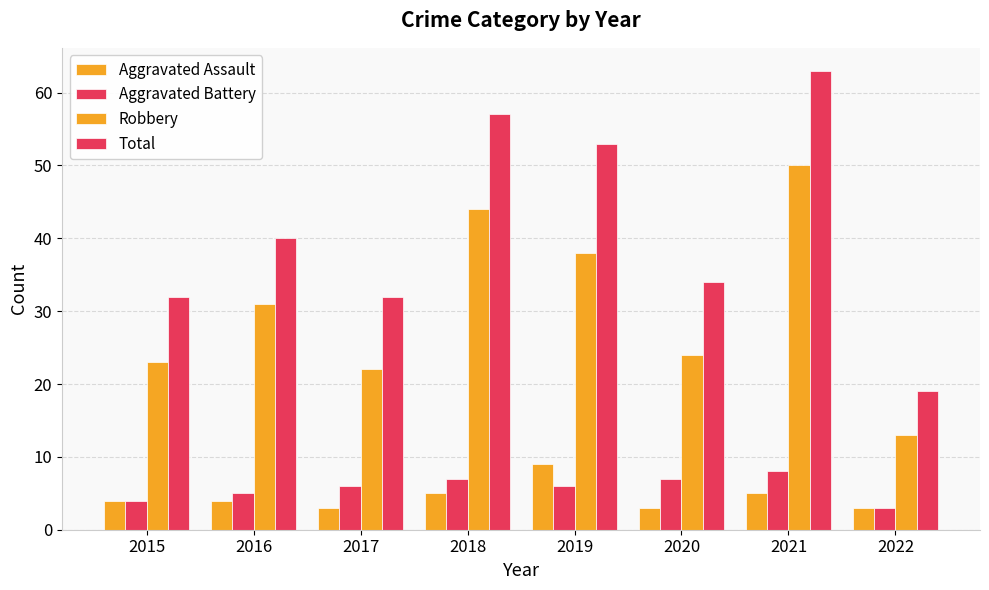

Reading left to right, extract all data points from this chart.

Aggravated Assault: 4	4	3	5	9	3	5	3
Aggravated Battery: 4	5	6	7	6	7	8	3
Robbery: 23	31	22	44	38	24	50	13
Total: 32	40	32	57	53	34	63	19